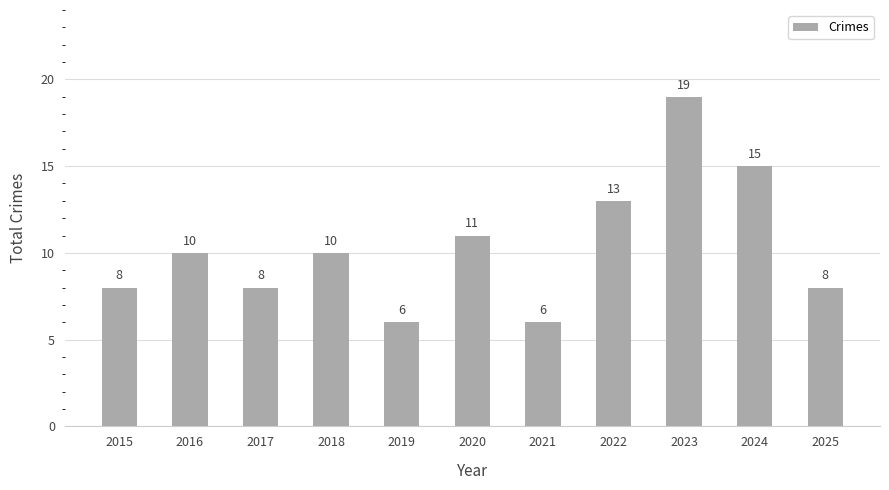

Count the values in the range 8 to 13.

7